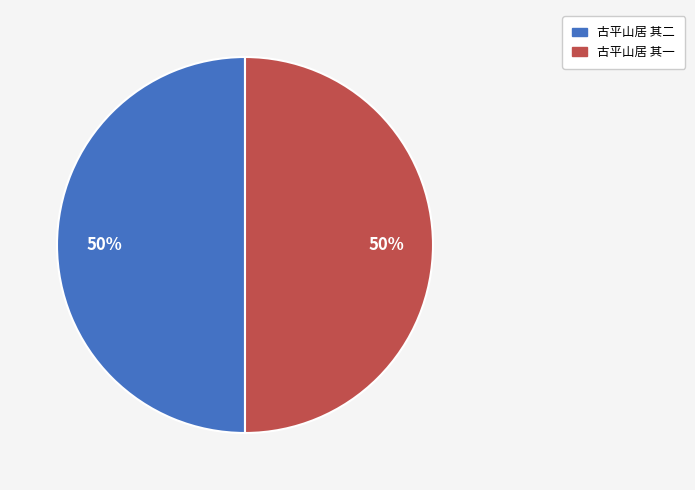

Is it true that 古平山居 其二 is 50% of the pie?

True